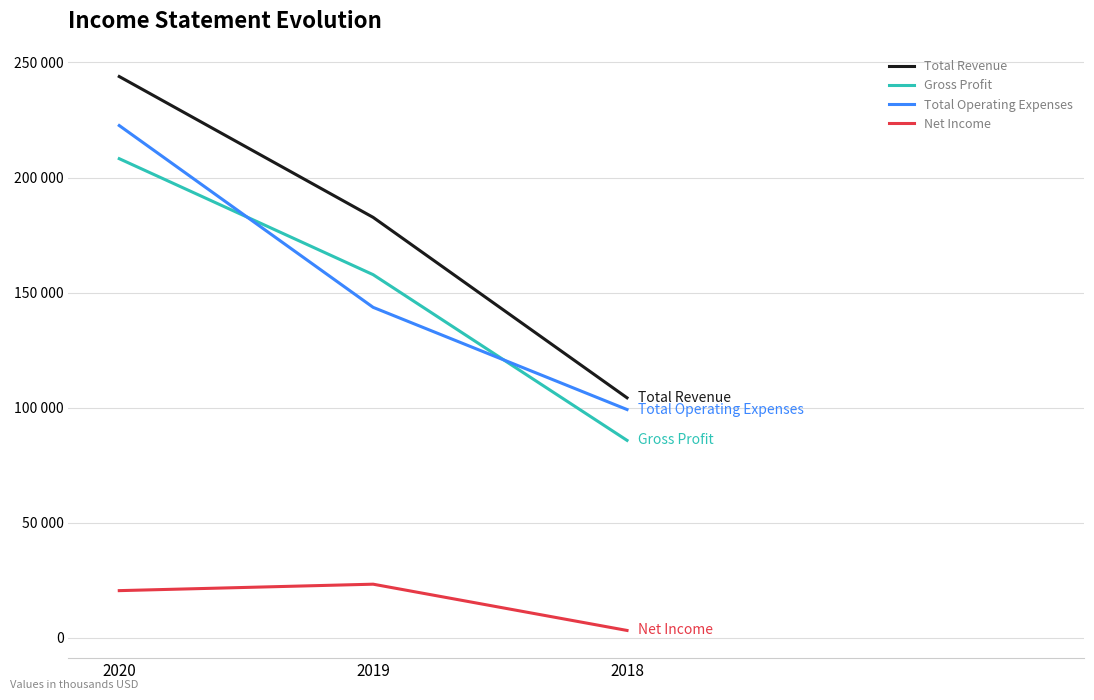

Read the Total Operating Expenses value at 2019, to the nearest 100.

143600